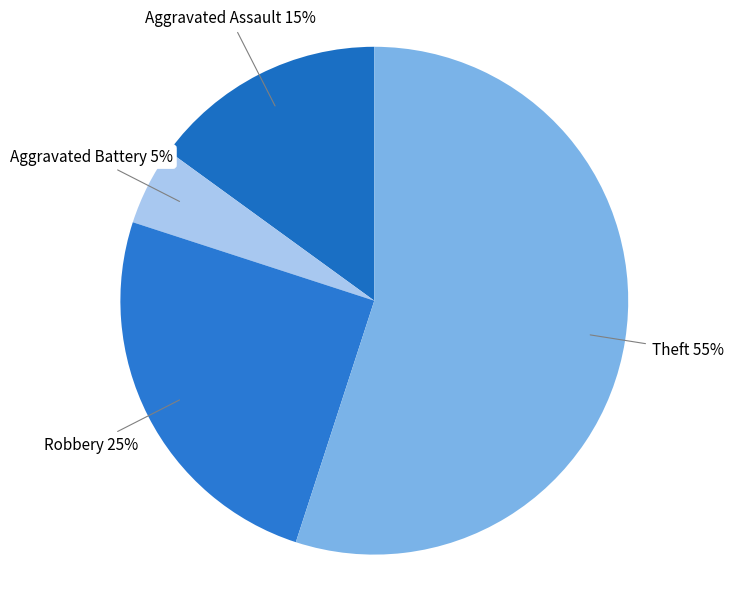

What percentage is the Robbery slice, to the nearest percent?

25%